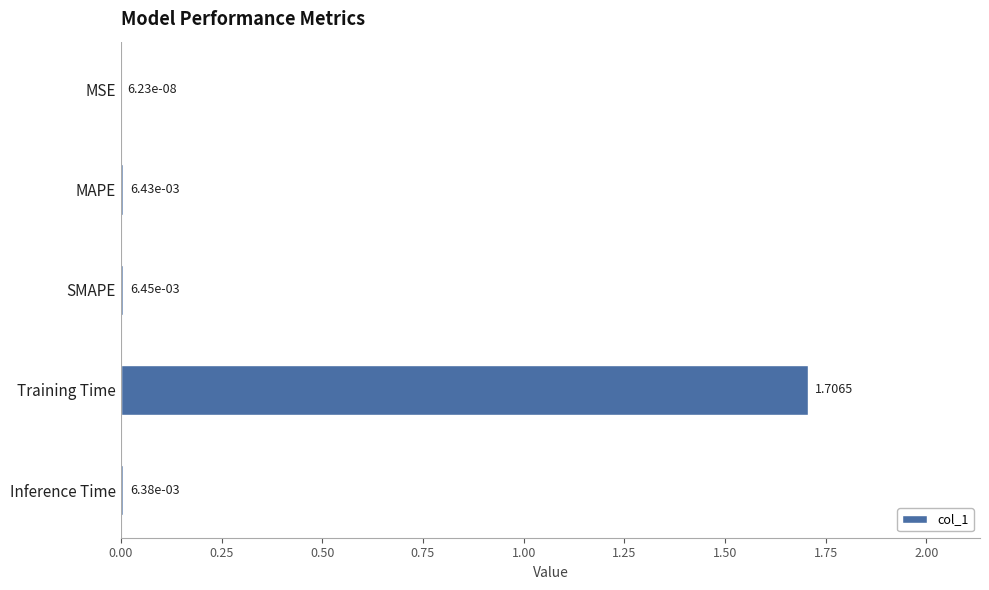

What is the sum of all values?

1.7